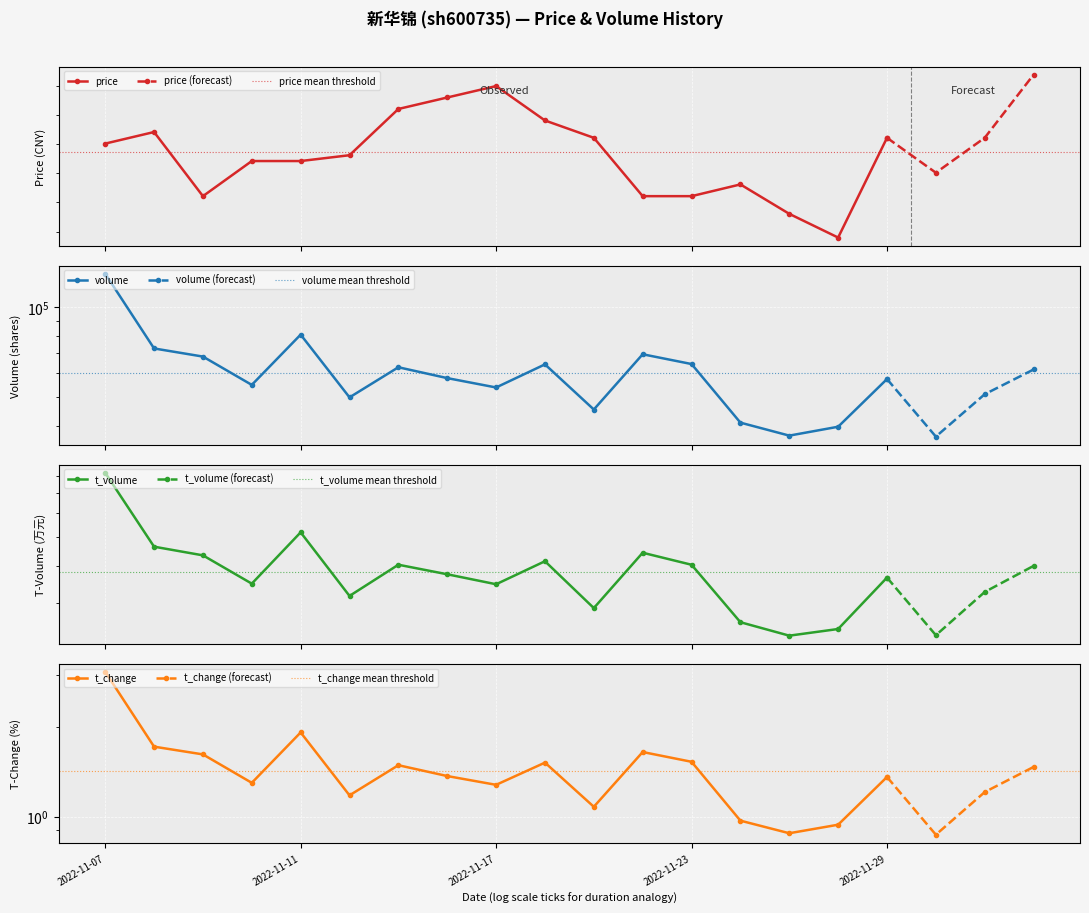

Rank the categories by t_volume value from highest to lowest.

2022-11-07, 2022-11-11, 2022-11-08, 2022-11-22, 2022-11-09, 2022-11-18, 2022-11-15, 2022-11-23, 2022-12-02, 2022-11-16, 2022-11-29, 2022-11-10, 2022-11-17, 2022-12-01, 2022-11-14, 2022-11-21, 2022-11-24, 2022-11-28, 2022-11-30, 2022-11-25